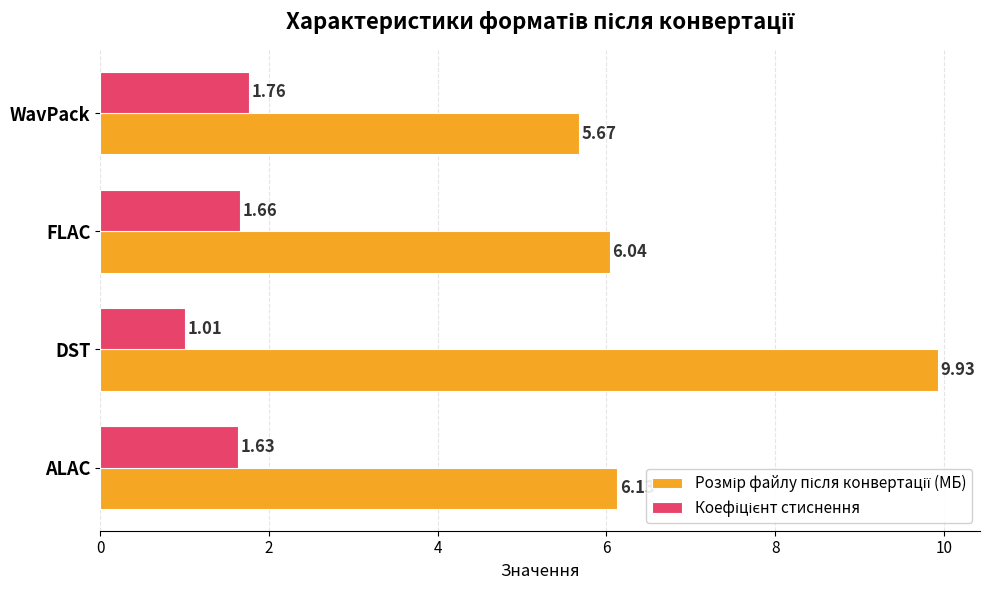

What is the difference between the highest and lowest values at WavPack?

3.9